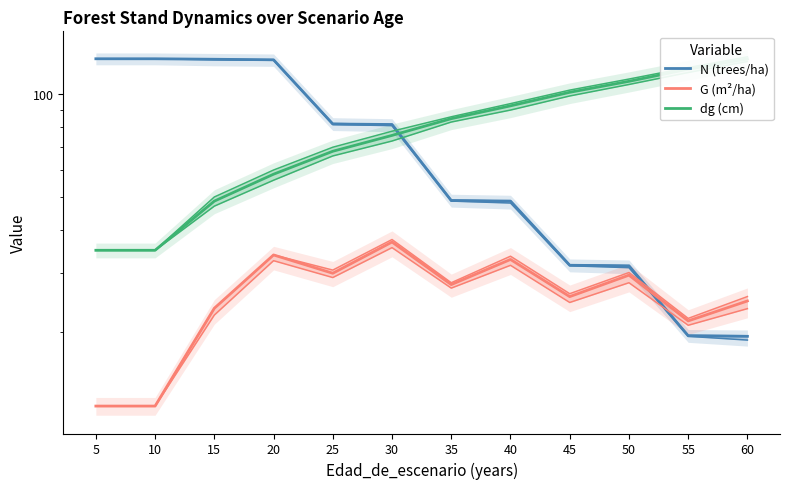

What are all the series names shown in the legend?

N (trees/ha), G (m²/ha), dg (cm)